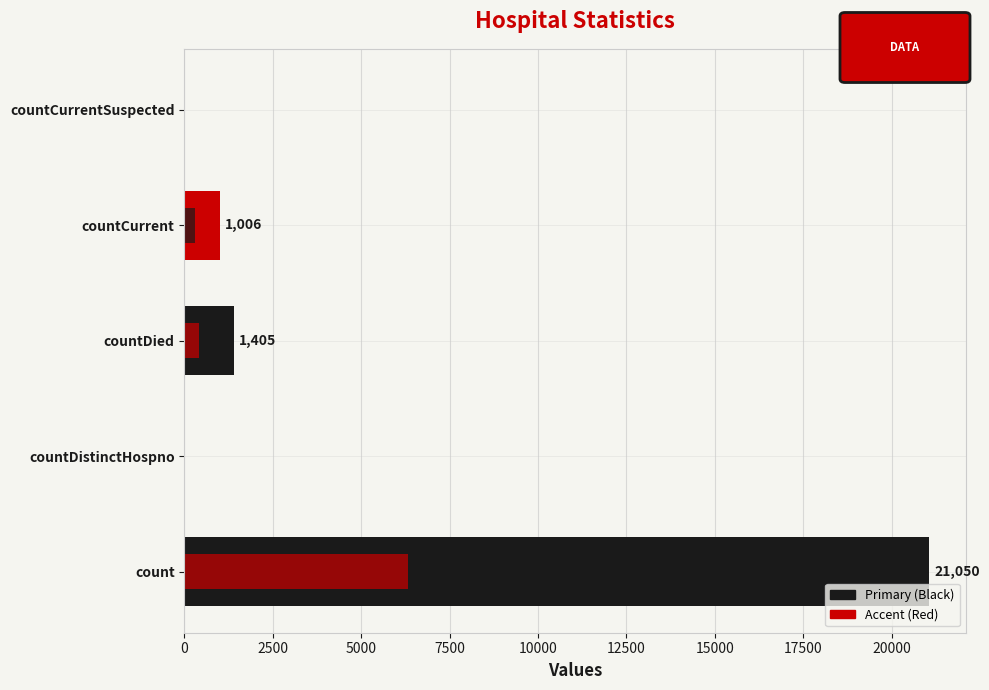

True or false: the data shows 9285 at 10000.

False